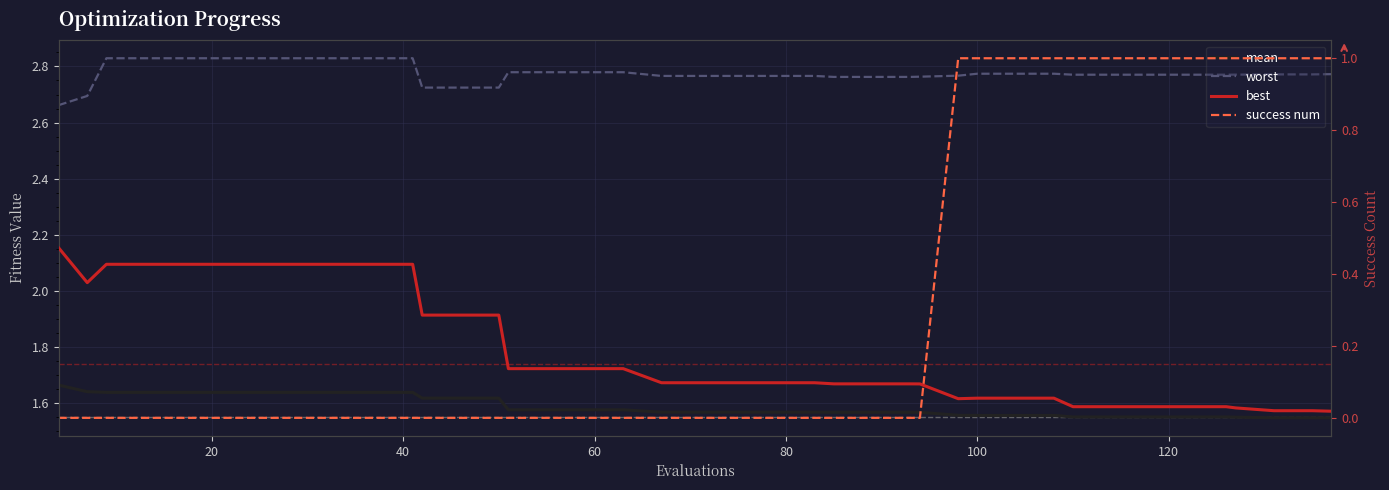

How many worst values are between 2 and 3?

40